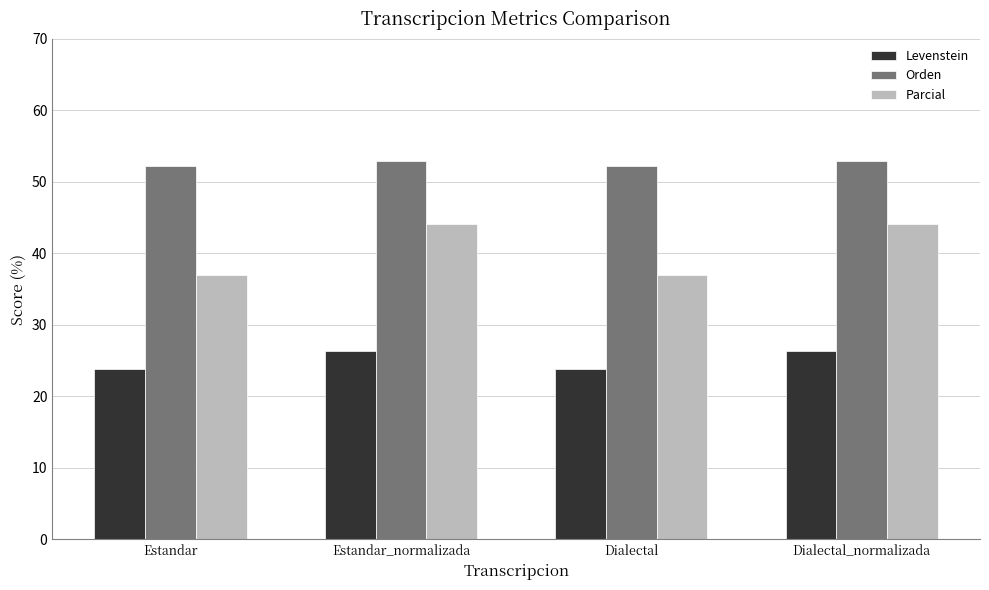

Is it true that Orden equals 52.2 at Dialectal?

True